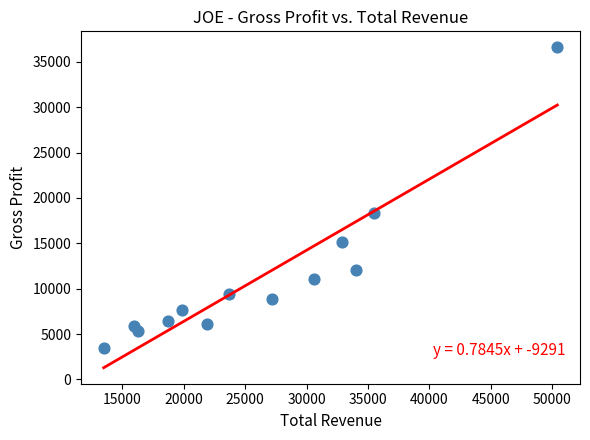

What Y value in the scatter plot is closest to 20050?

18300